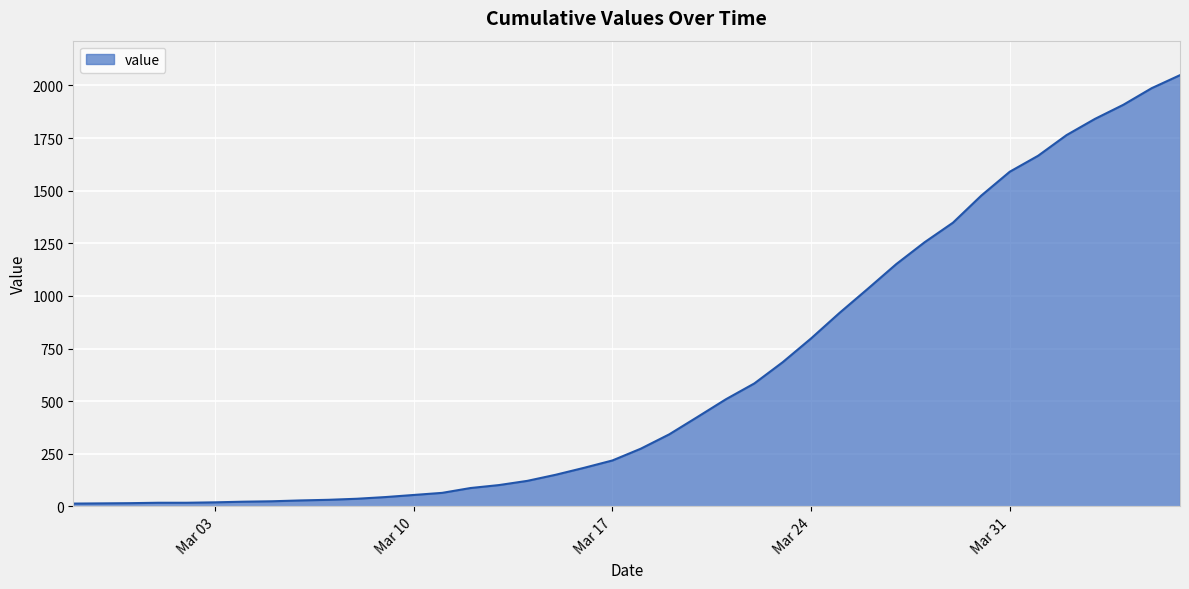

What is the difference between the maximum and minimum values?

2036